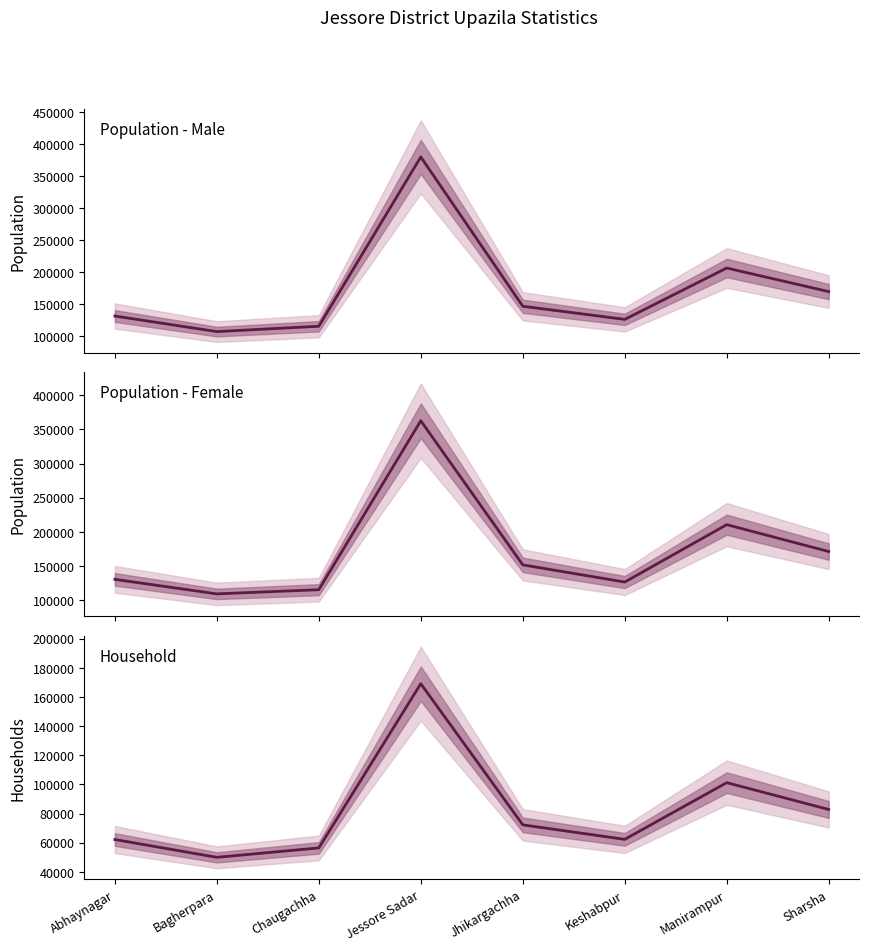

What is the difference between the maximum and minimum values in the Household series?

119193